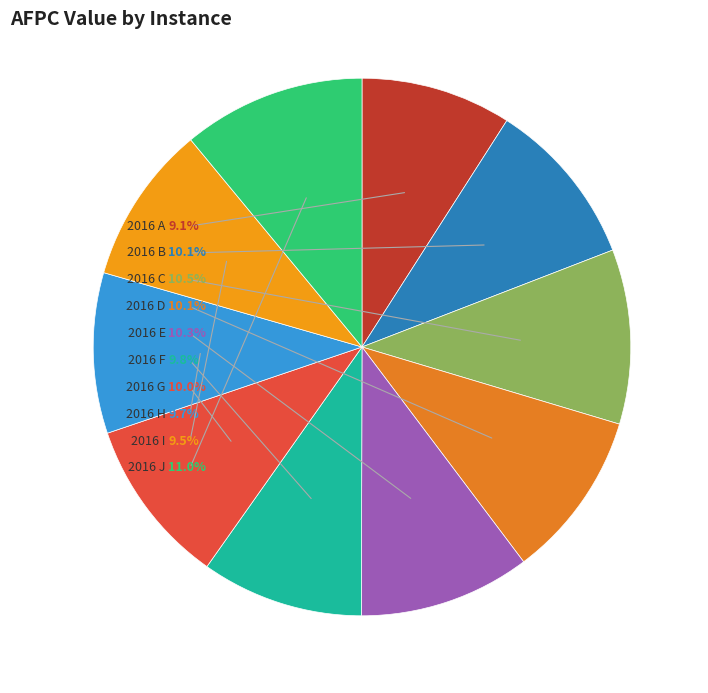

Does 2016 H represent more than half of the total?

No